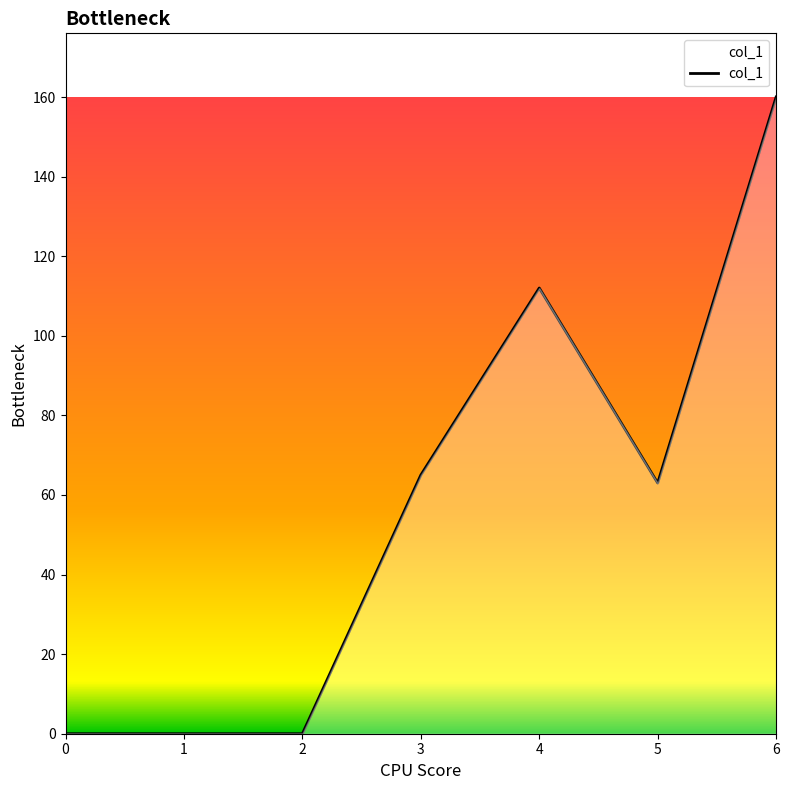

Is it true that the value at 3 is 65?

True